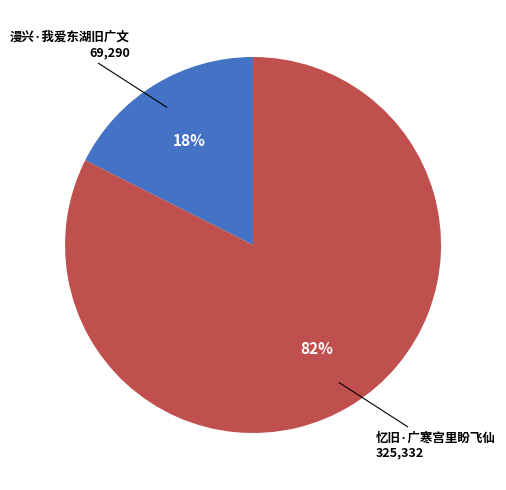

To the nearest percent, what is the average slice percentage?

50%